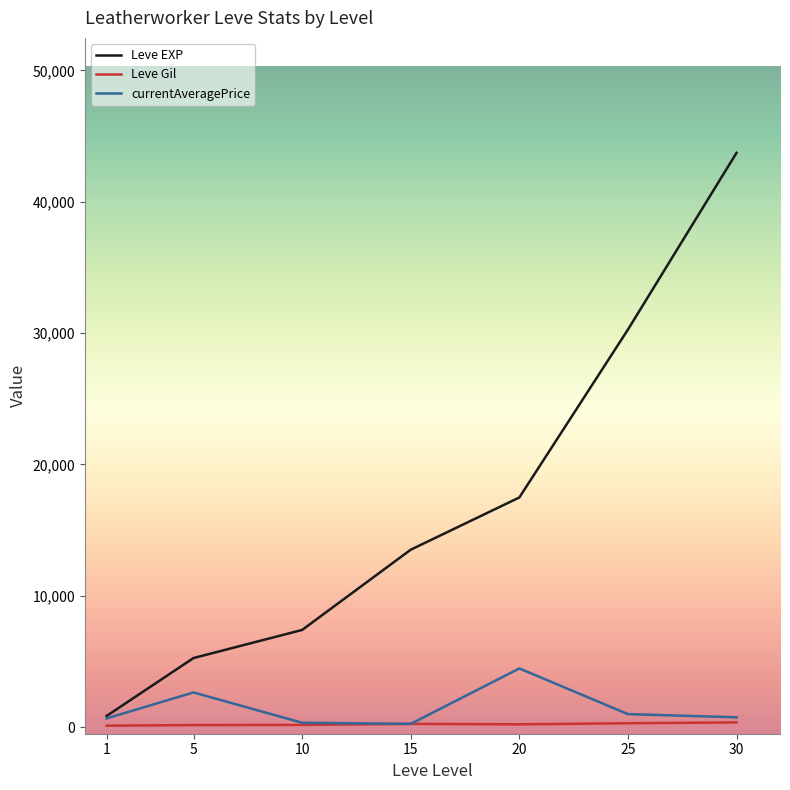

What is the maximum value shown in the chart?

43730.0